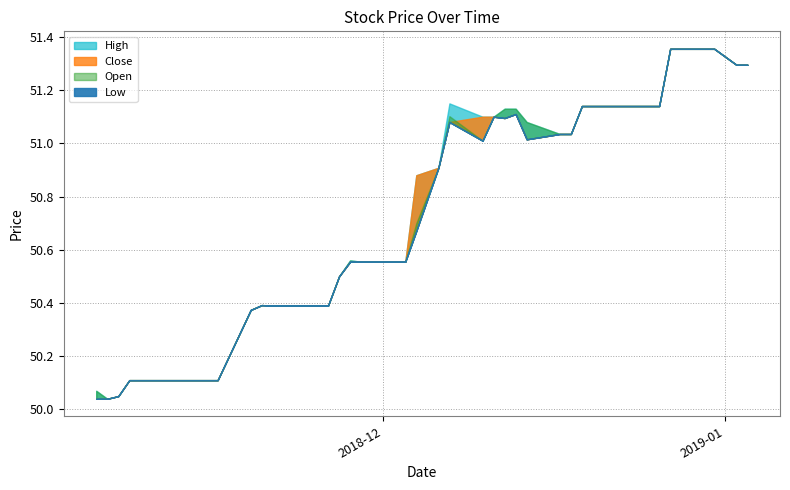

True or false: Close and Low intersect in this chart.

False